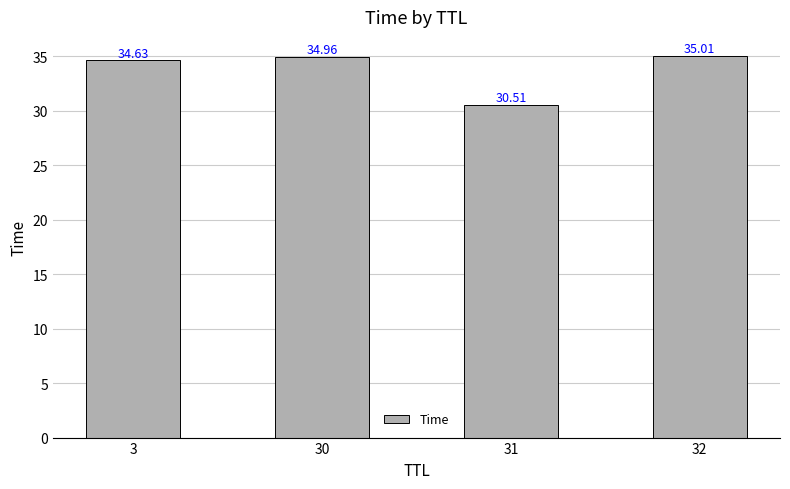

Which has a higher value, 31 or 3?

3